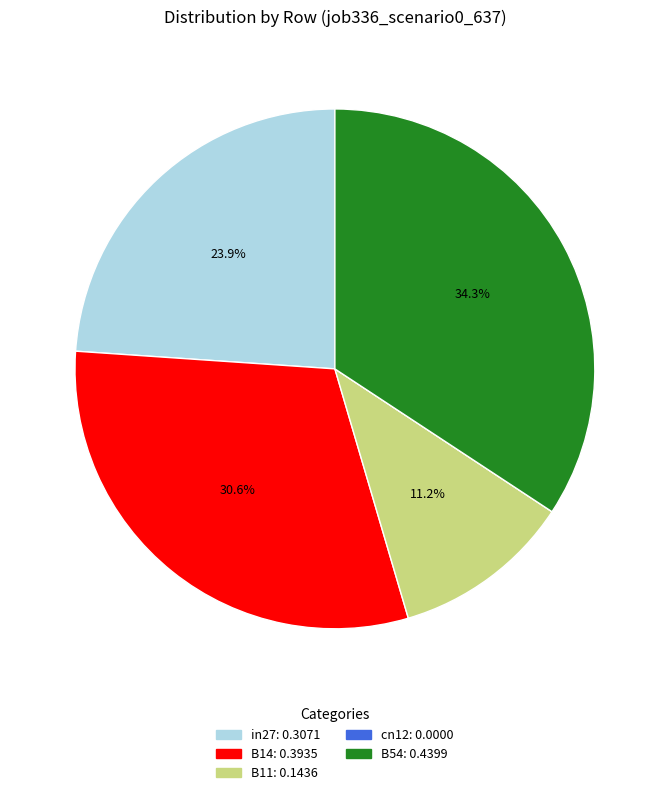

Is the sum of B11 and B14 greater than half?

No